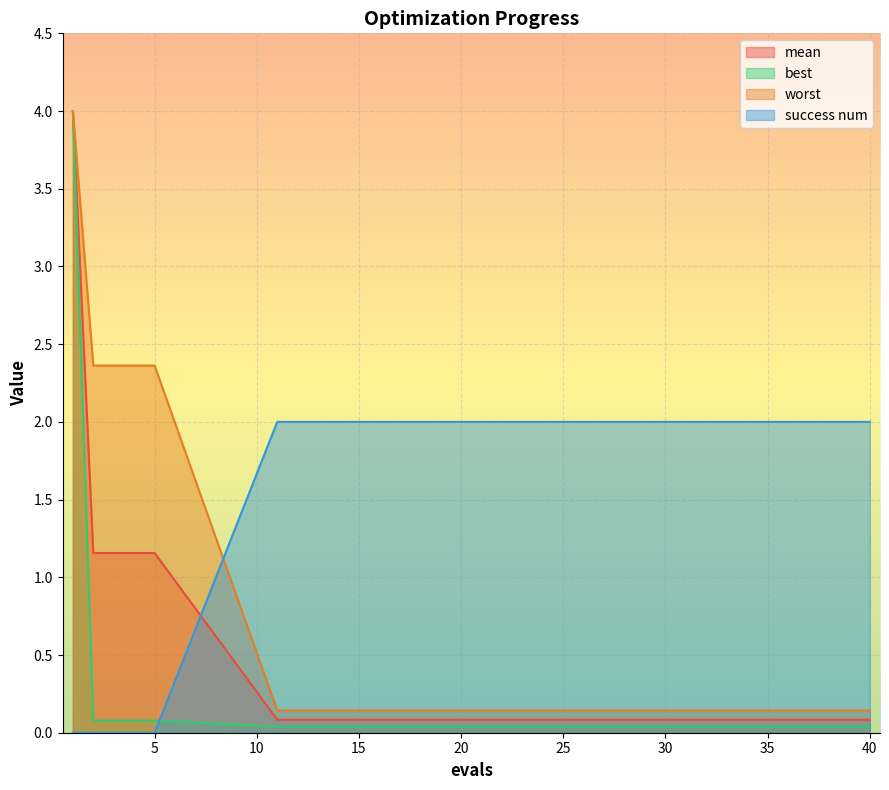

Reading left to right, list all the values displayed in this chart.

mean: 1=4.0	2=1.2	3=1.2	4=1.2	5=1.2	11=0.1	15=0.1	20=0.1	25=0.1	30=0.1	33=0.1	35=0.1	37=0.1	38=0.1	40=0.1
best: 1=4.0	2=0.1	3=0.1	4=0.1	5=0.1	11=0.0	15=0.0	20=0.0	25=0.0	30=0.0	33=0.0	35=0.0	37=0.0	38=0.0	40=0.0
worst: 1=4.0	2=2.4	3=2.4	4=2.4	5=2.4	11=0.1	15=0.1	20=0.1	25=0.1	30=0.1	33=0.1	35=0.1	37=0.1	38=0.1	40=0.1
success num: 1=0.0	2=0.0	3=0.0	4=0.0	5=0.0	11=2.0	15=2.0	20=2.0	25=2.0	30=2.0	33=2.0	35=2.0	37=2.0	38=2.0	40=2.0